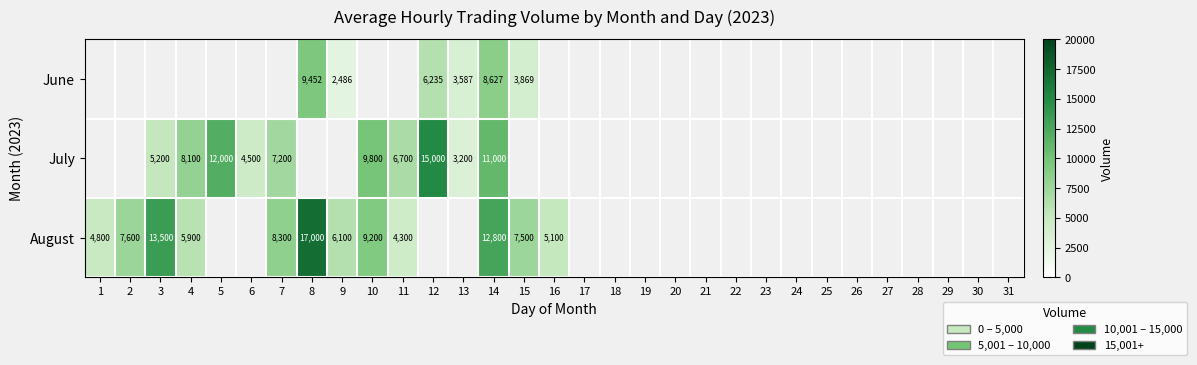

How many distinct data groups are displayed?

3